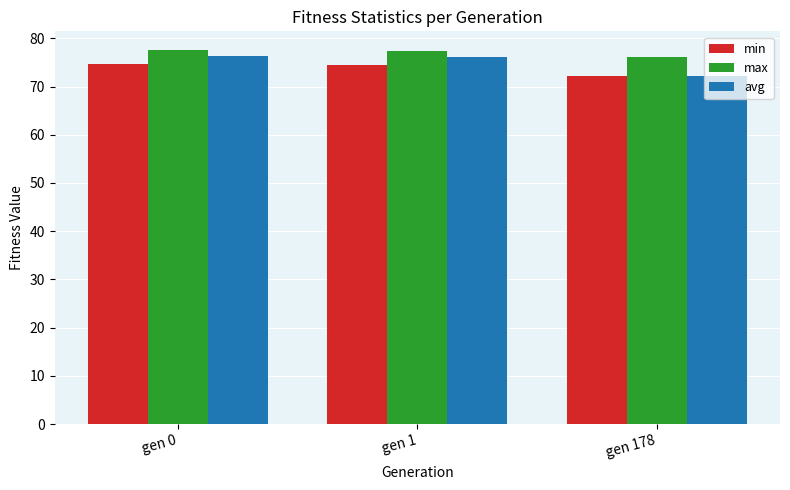

Where does the min series first go above 74?

gen 0